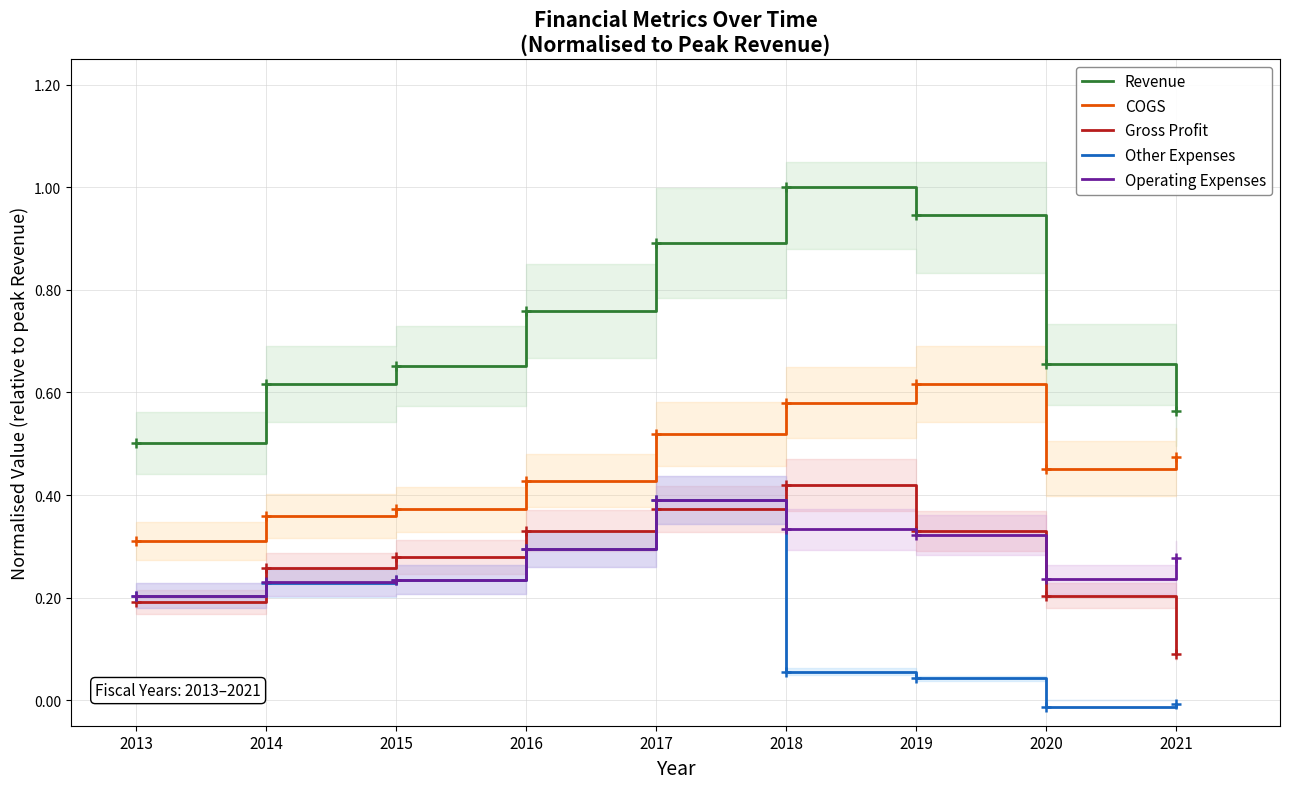

Which has a higher value, 2016 or 2019?

2019